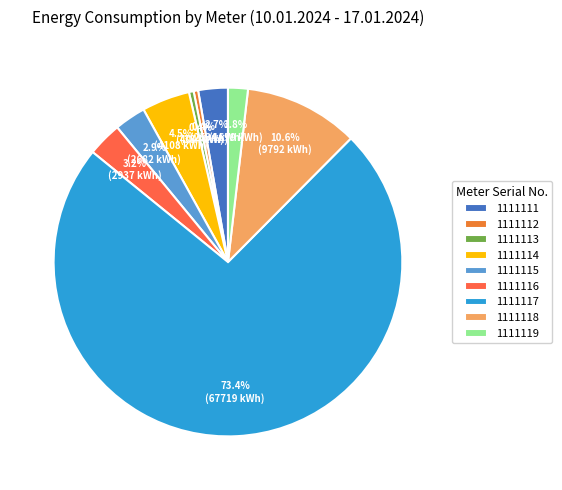

Combined, do 1111113 and 1111119 account for over 50%?

No